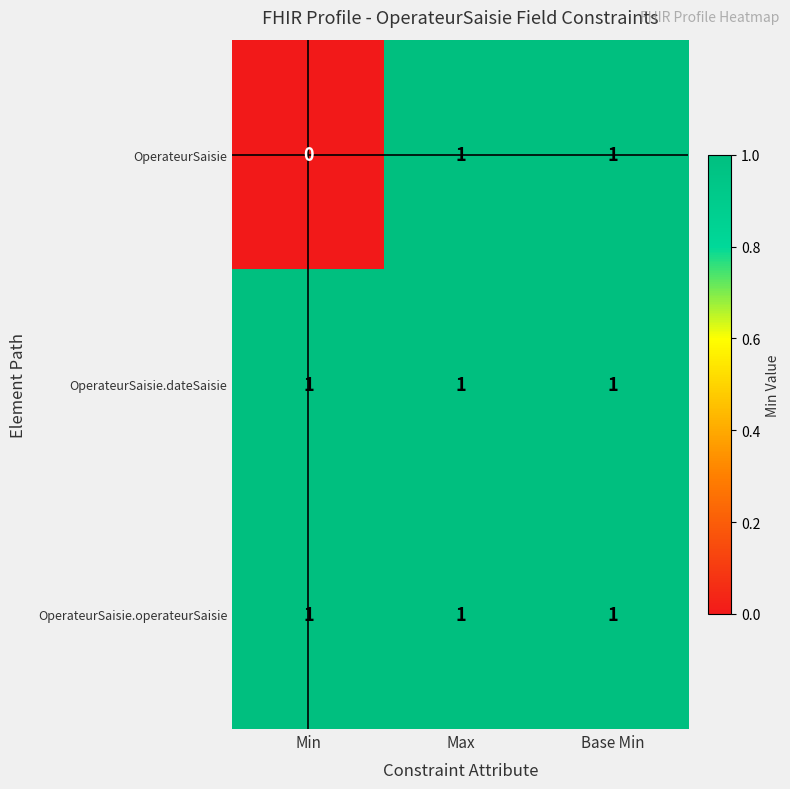

What is the total value across all series at Base Min?

3